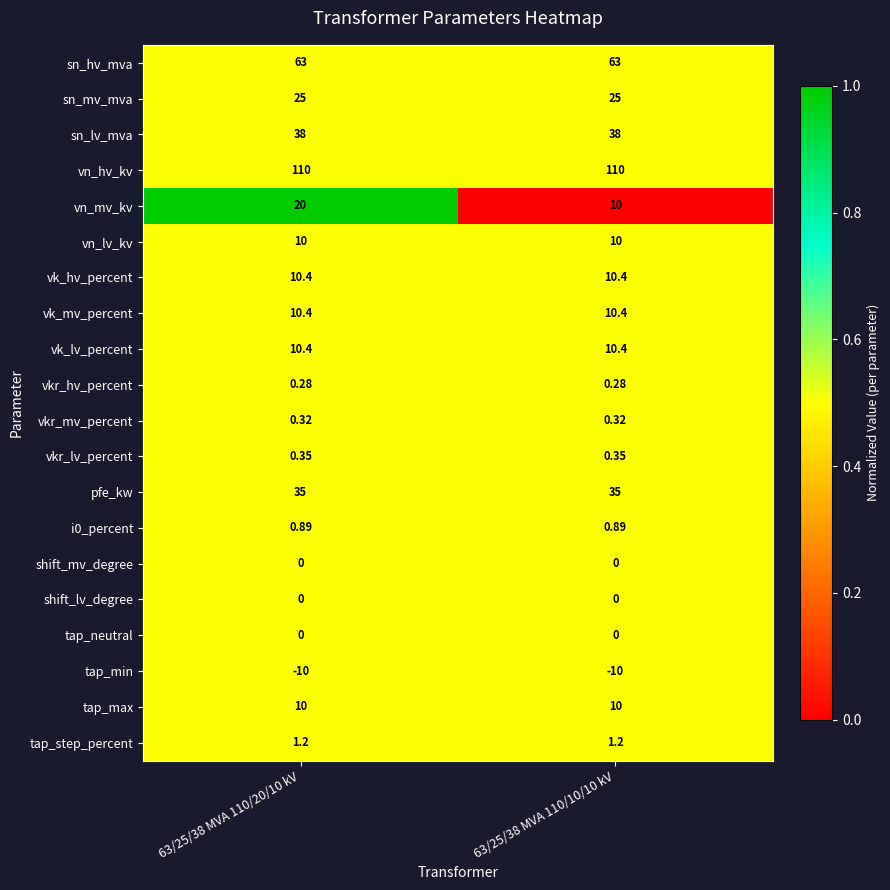

Which series has the largest range (max minus min)?

vn_mv_kv